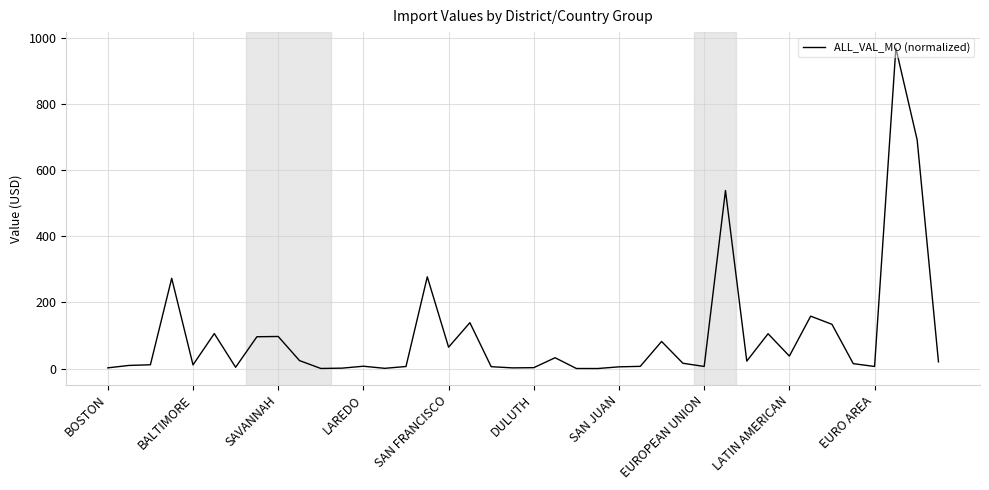

What is the greatest value displayed?

968.0